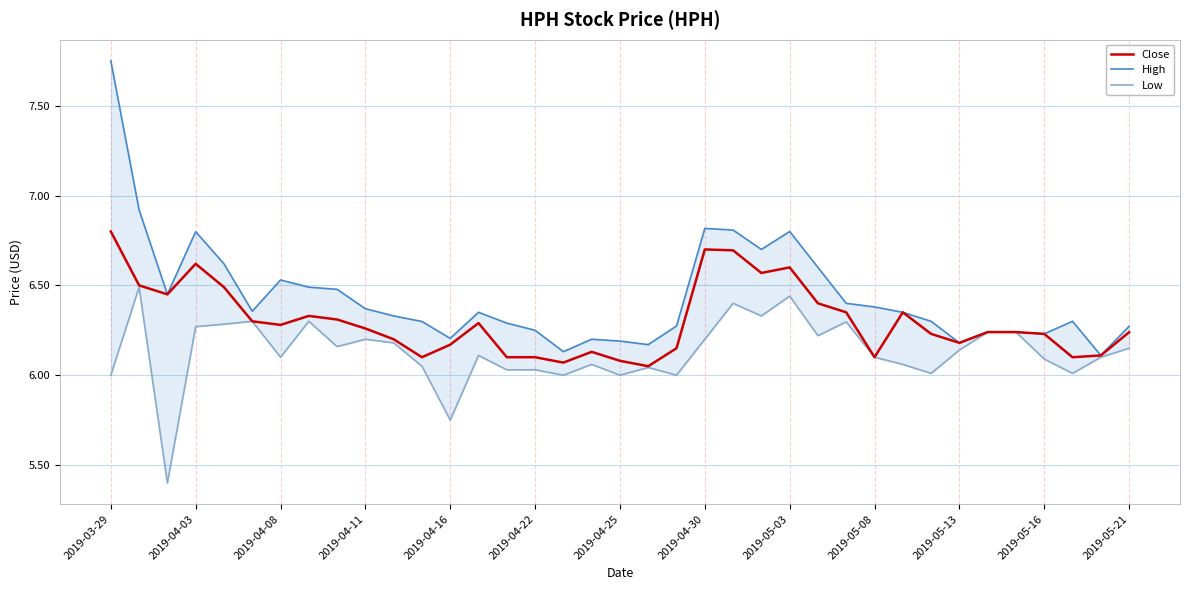

What is the greatest value displayed?

7.8